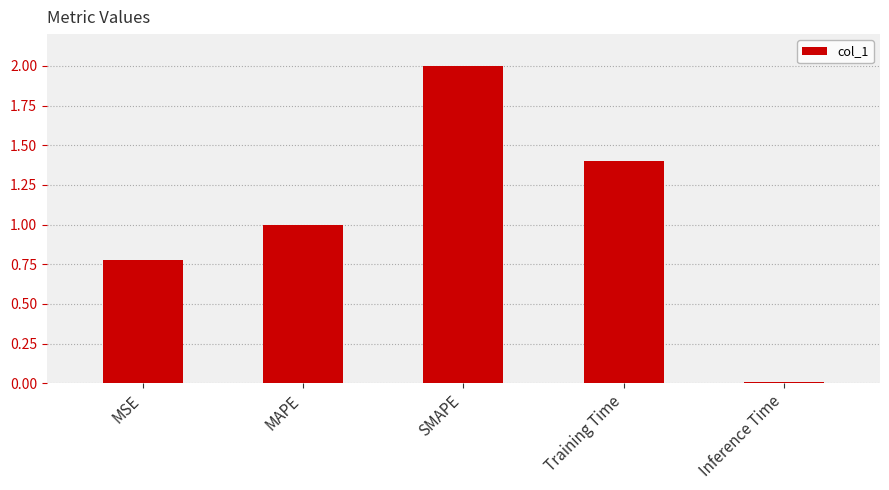

Between Inference Time and MSE, which is larger?

MSE